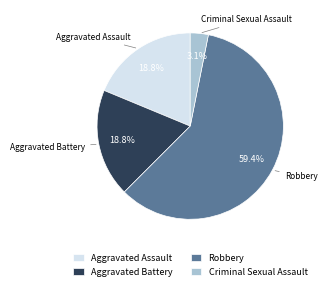

True or false: Aggravated Assault accounts for 1% of the total.

False